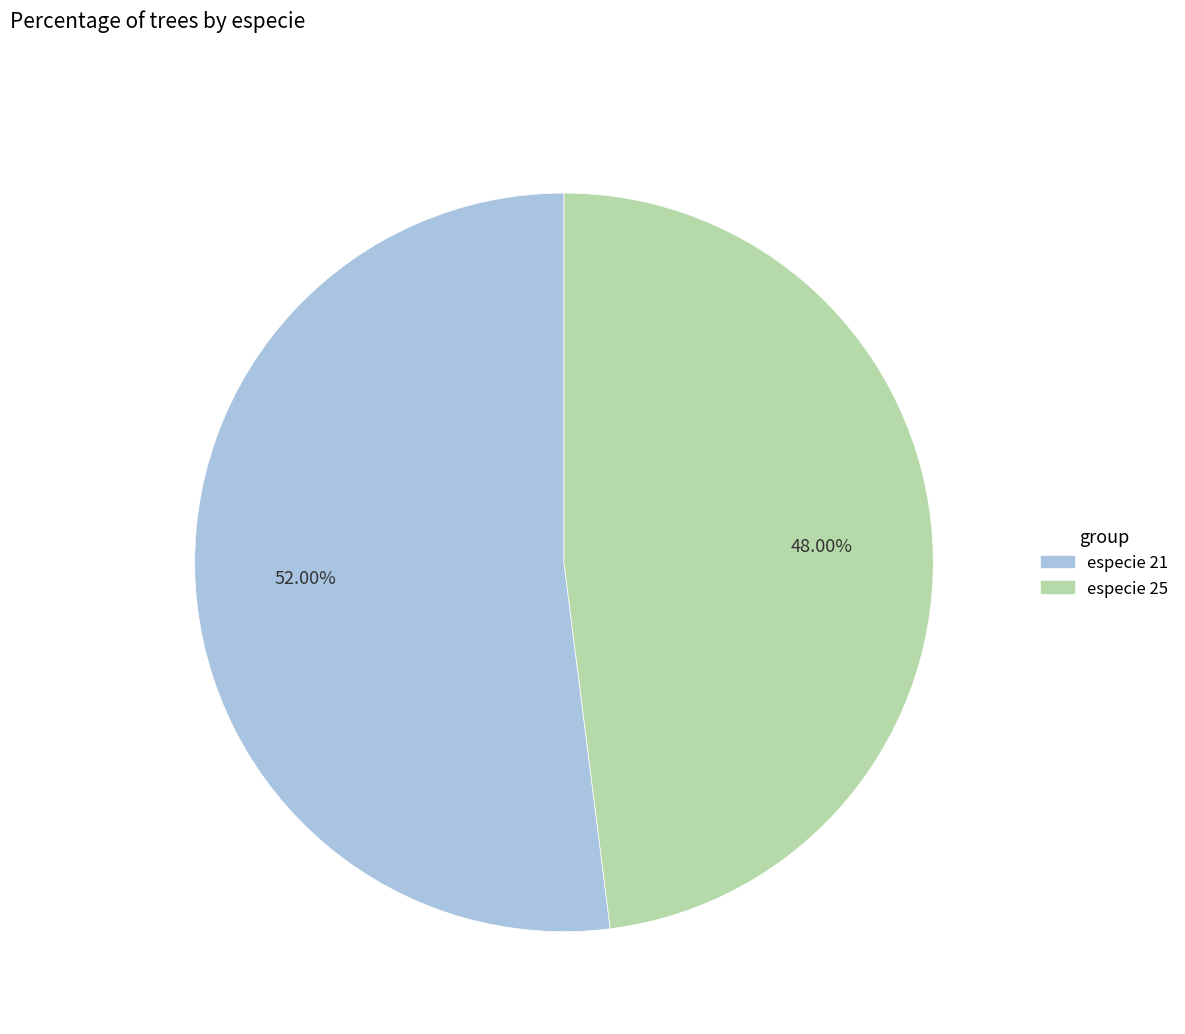

Does any single category account for the majority?

Yes